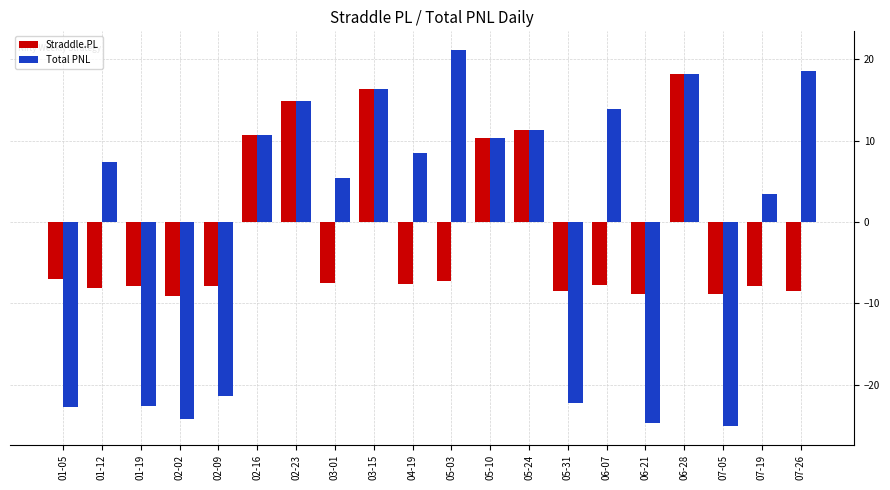

What is the difference between the second highest and second lowest values in the Total PNL series?

43.3